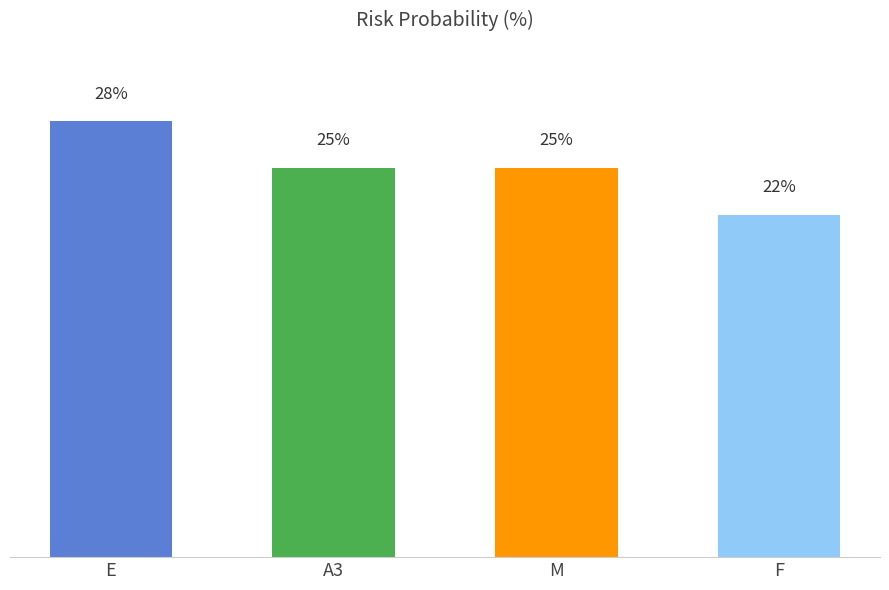

Which label corresponds to the smallest value in the chart?

F